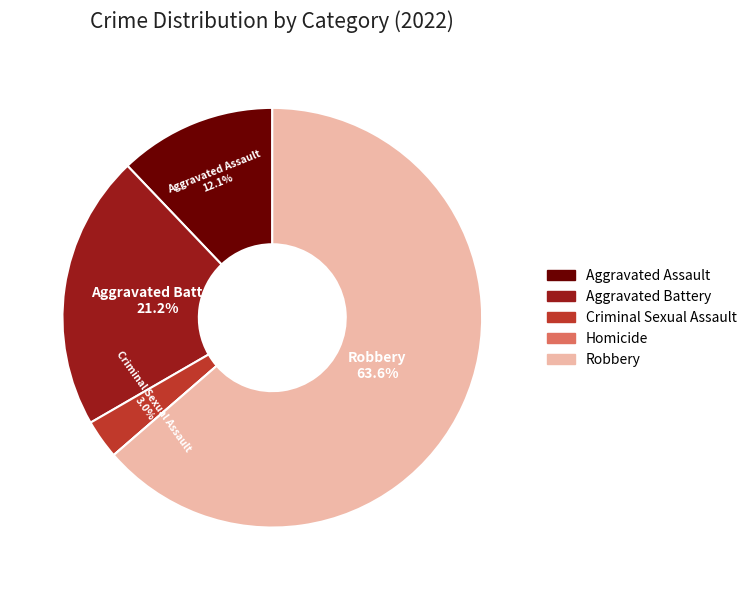

What is the total percentage of Criminal Sexual Assault and Aggravated Battery?

24.2%